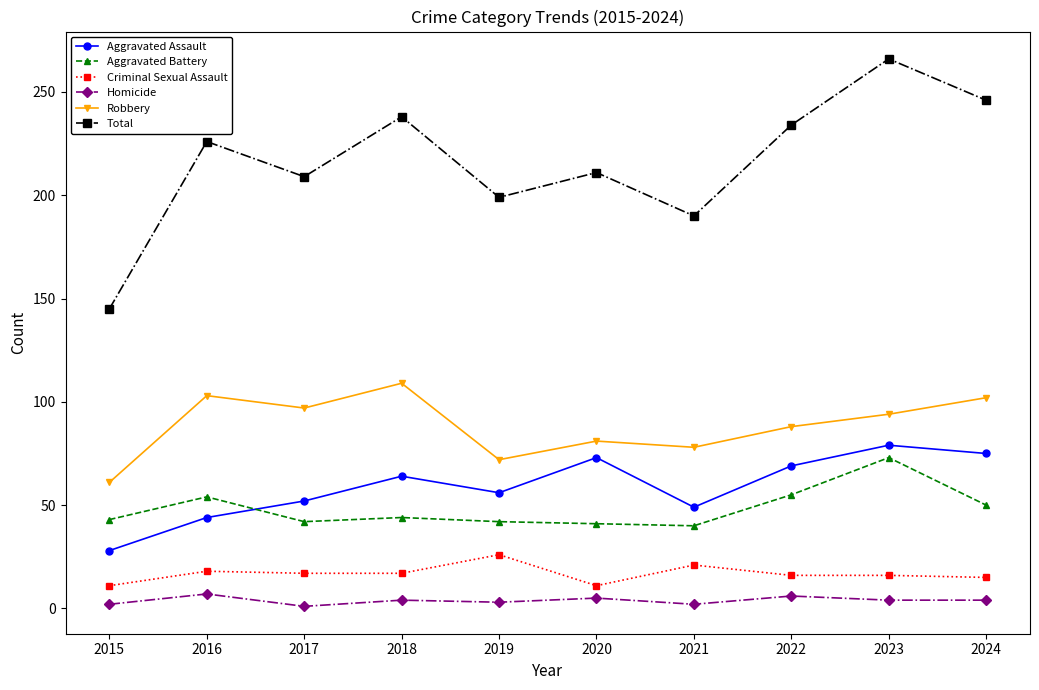

In Aggravated Assault, how many points are higher than both neighbors (excluding endpoints)?

3